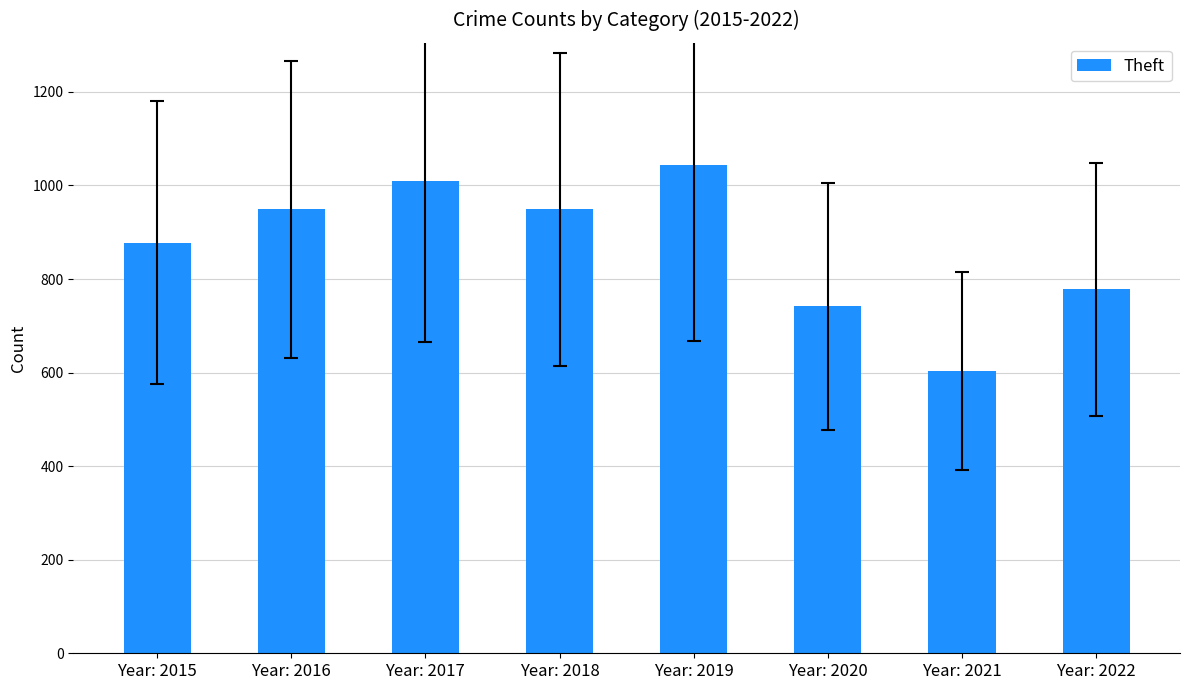

What is the sum of the values at Year: 2021 and Year: 2022?

1381